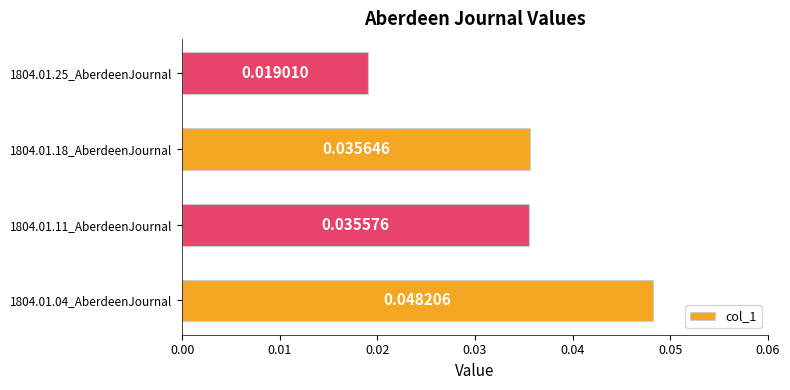

Rank the categories by value from highest to lowest.

1804.01.04_AberdeenJournal, 1804.01.18_AberdeenJournal, 1804.01.11_AberdeenJournal, 1804.01.25_AberdeenJournal